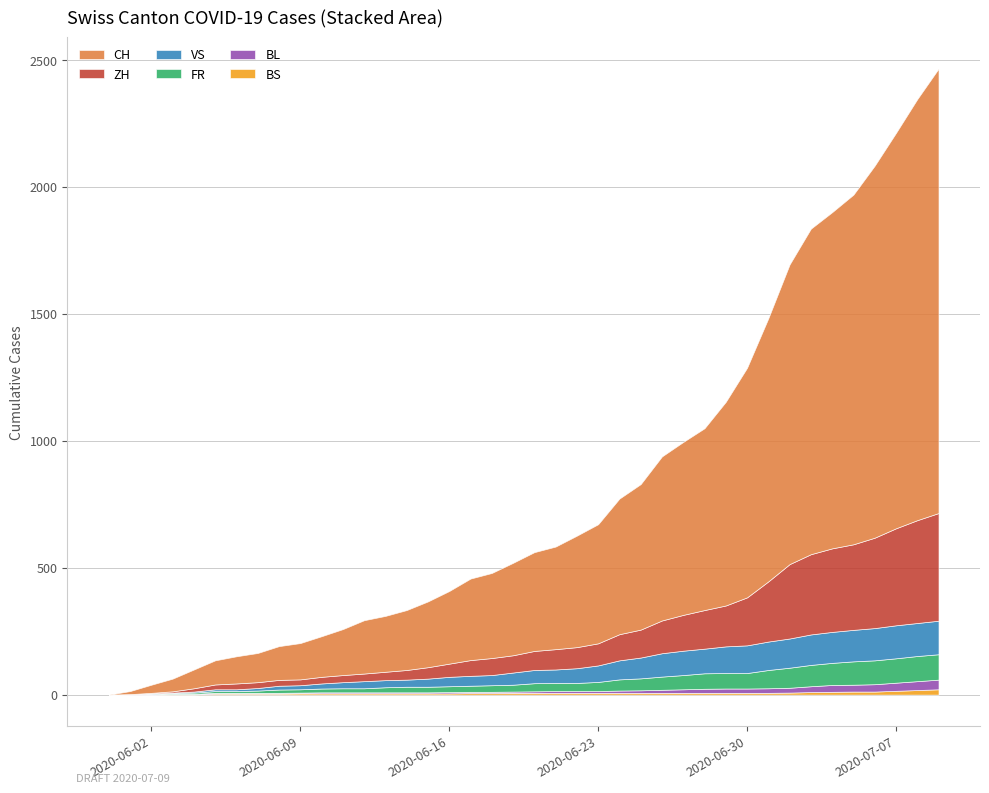

Which has a higher value, 17 or 10?

17